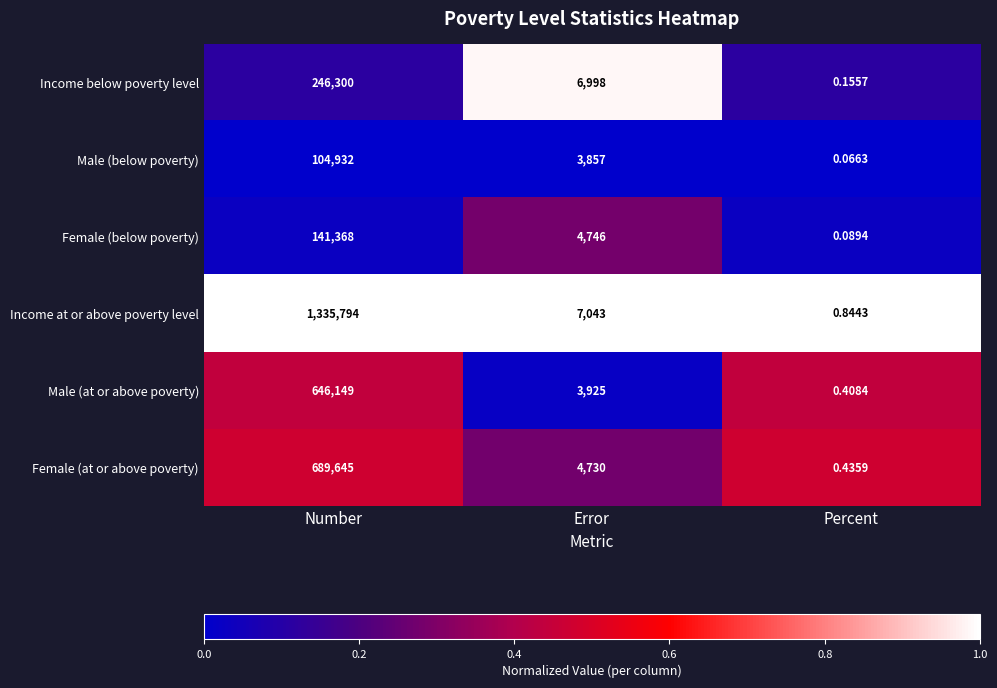

At which label does Income below poverty level first exceed 6998?

Number